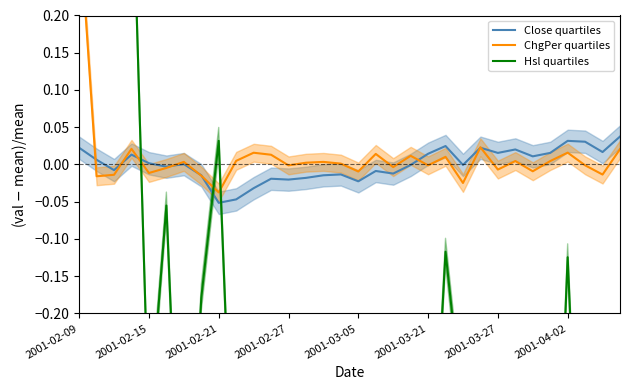

At how many categories does at least one series exceed 6?

1